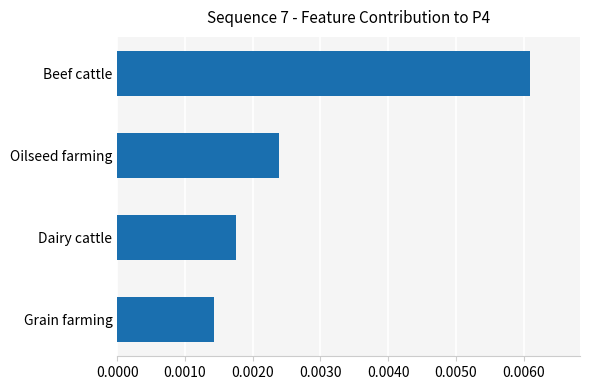

At which label is the value closest to 37628?

Oilseed farming